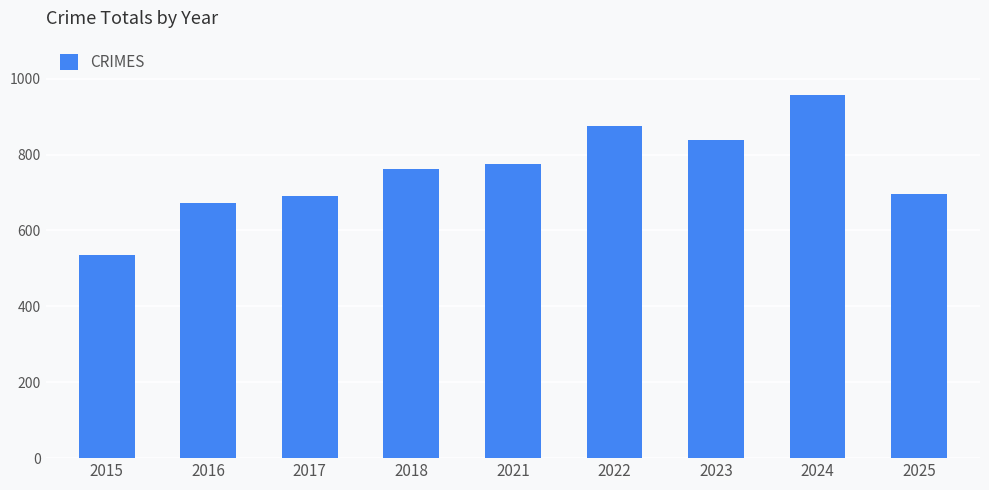

What is the smallest value displayed?

535